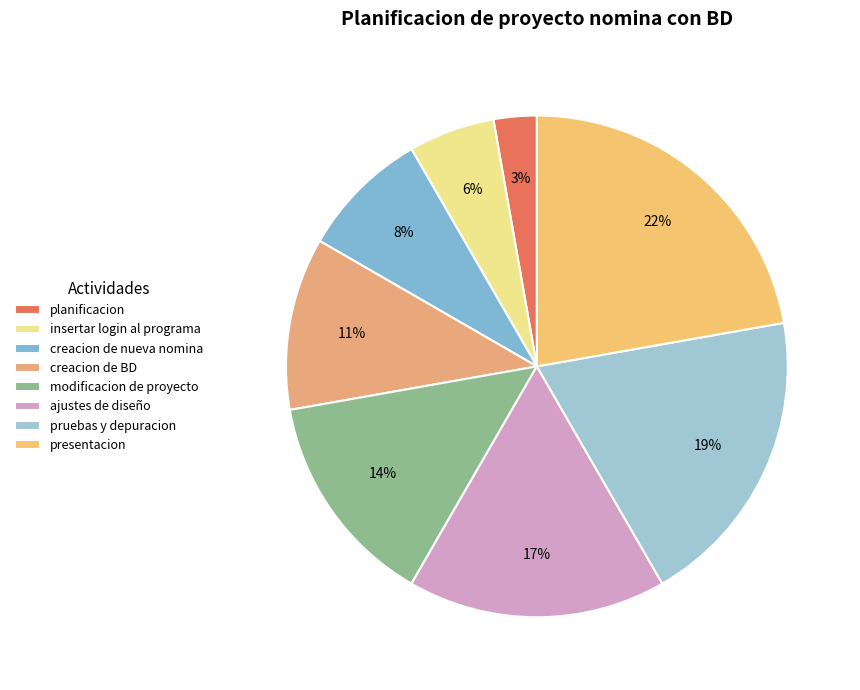

True or false: modificacion de proyecto accounts for 14% of the total.

True